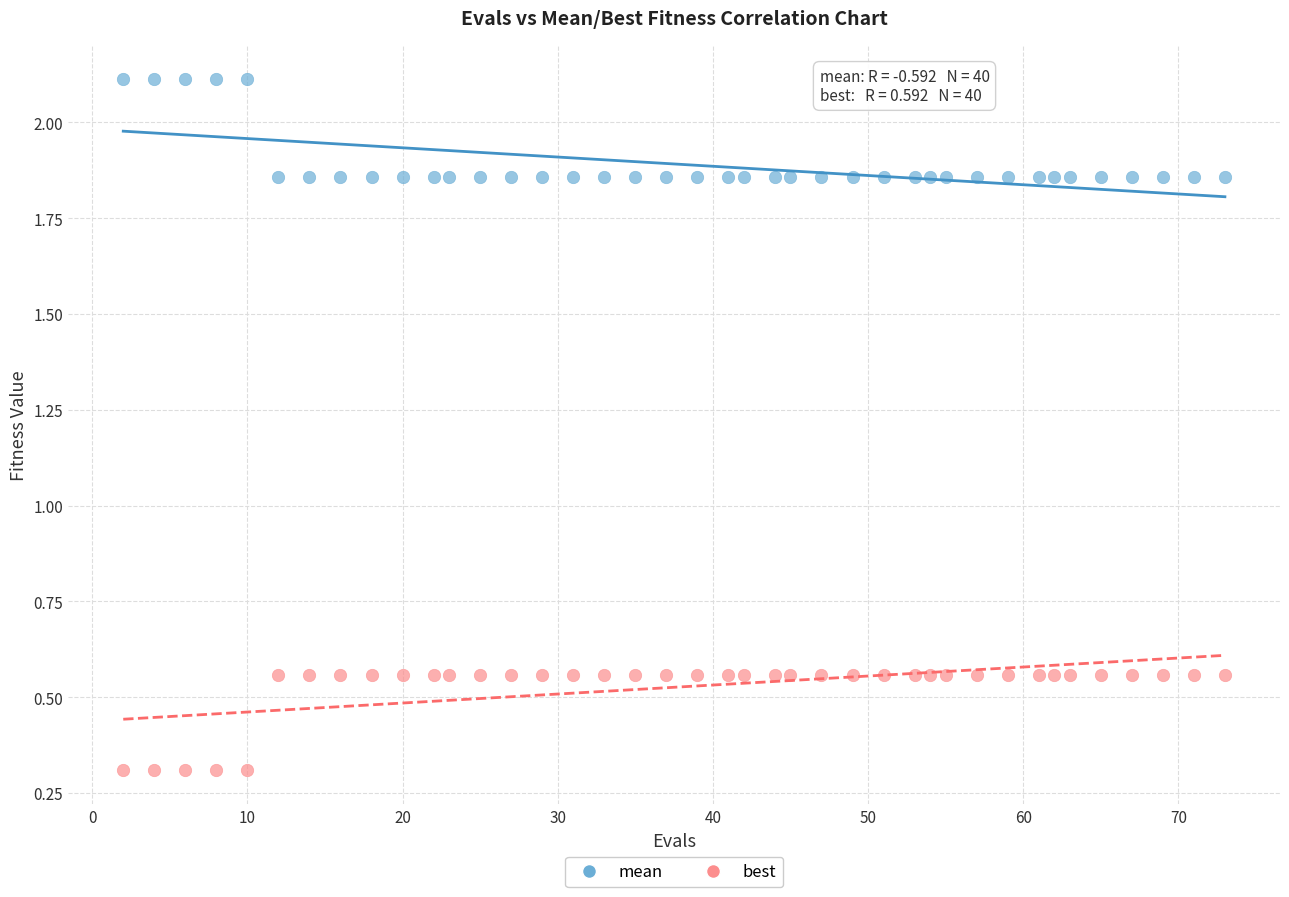

What is the X range (max minus min) for the scatter plot?

71.0